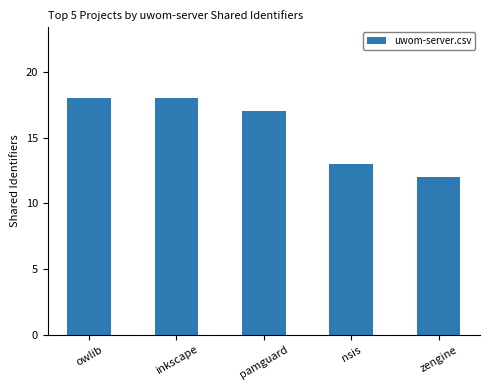

What position from the right is inkscape?

4